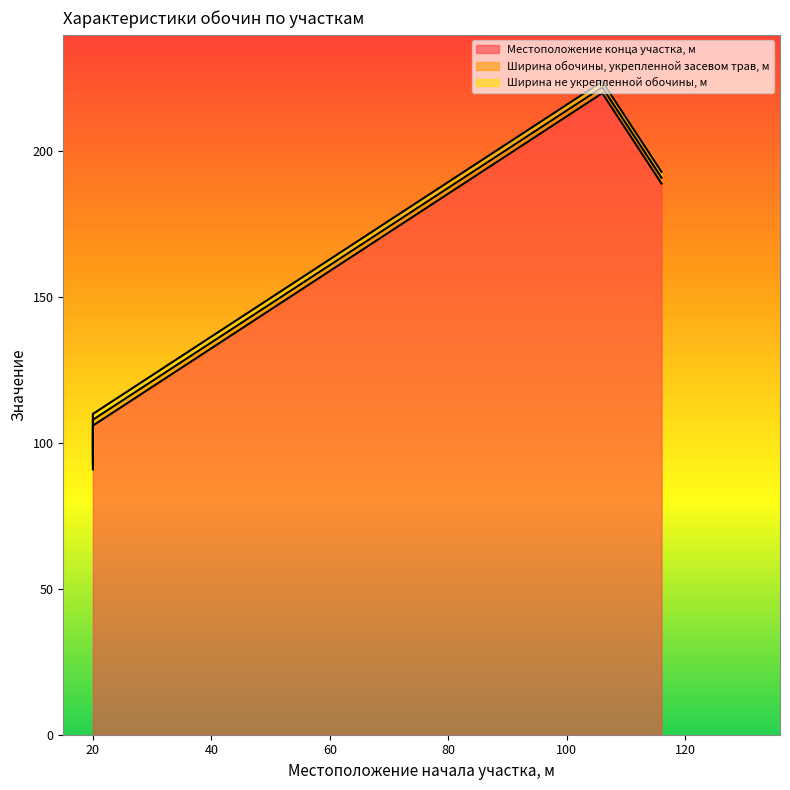

What are all the series names shown in the legend?

Местоположение конца участка, м, Ширина обочины, укрепленной засевом трав, м, Ширина не укрепленной обочины, м